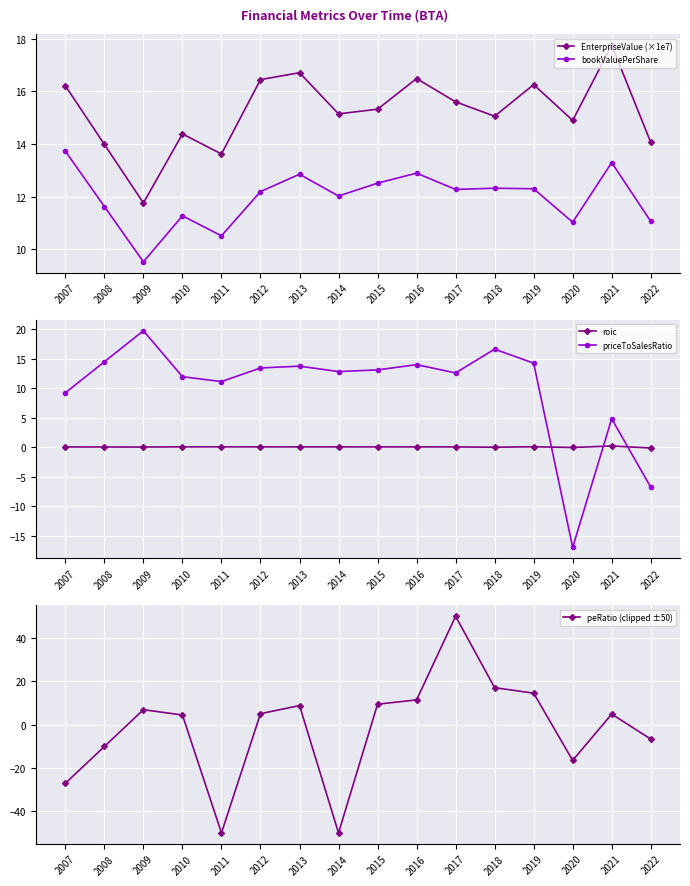

Reading left to right, transcribe all the data shown in this chart.

EnterpriseValue (×1e7): 16.2	14.0	11.8	14.4	13.6	16.4	16.7	15.1	15.3	16.5	15.6	15.1	16.3	14.9	17.8	14.1
bookValuePerShare: 13.7	11.6	9.5	11.3	10.5	12.2	12.8	12.0	12.5	12.9	12.3	12.3	12.3	11.0	13.3	11.1
roic: 0.0	0.0	0.0	0.1	0.1	0.1	0.1	0.1	0.1	0.1	0.1	0.0	0.1	-0.0	0.2	-0.1
priceToSalesRatio: 9.2	14.5	19.7	12.0	11.1	13.4	13.7	12.8	13.1	14.0	12.6	16.6	14.2	-17.0	4.8	-6.8
peRatio (clipped ±50): -27.1	-10.1	6.9	4.4	-50.0	5.0	8.8	-50.0	9.4	11.4	50.0	17.0	14.5	-16.5	4.9	-6.7